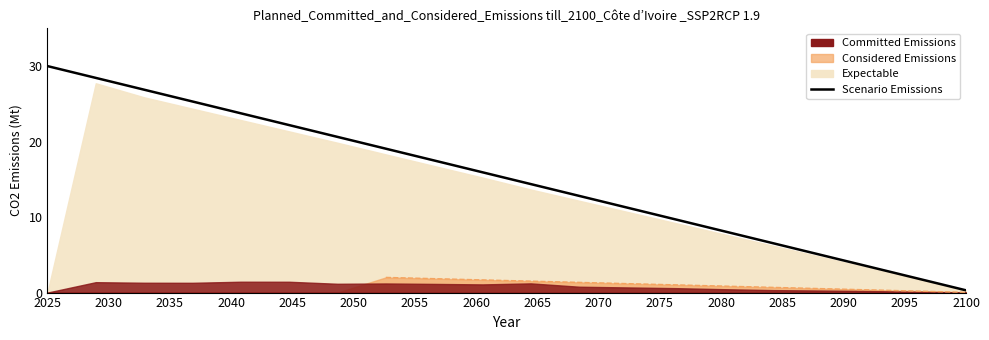

What position from the left is 2050?

6